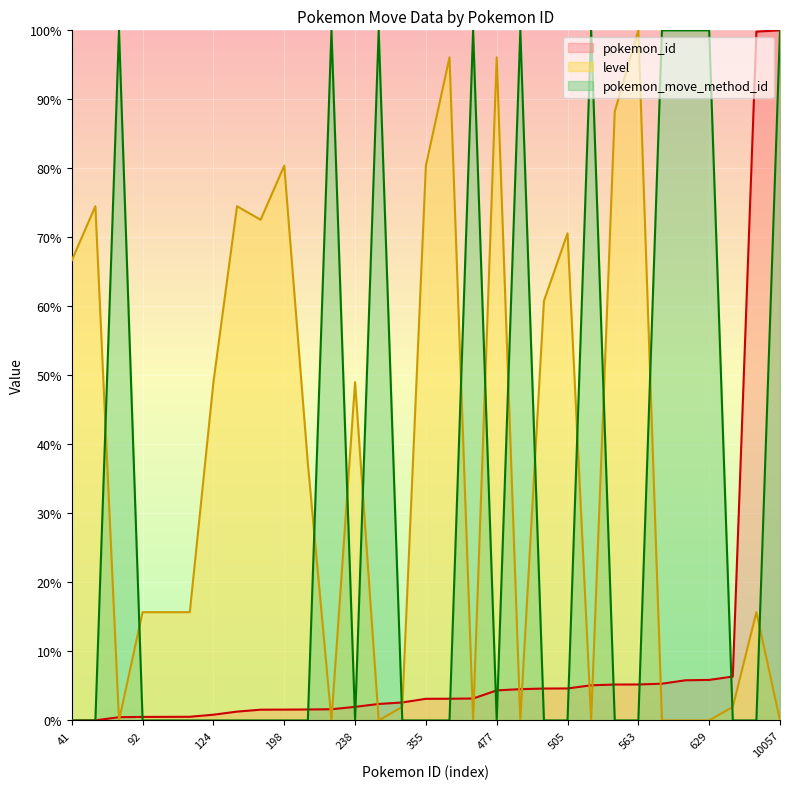

Reading left to right, transcribe all the data shown in this chart.

pokemon_id: 0.0	0.0	0.5	0.5	0.5	0.5	0.8	1.3	1.6	1.6	1.6	1.6	2.0	2.4	2.6	3.1	3.1	3.2	4.4	4.5	4.6	4.6	5.1	5.2	5.2	5.3	5.8	5.9	6.4	99.8	100.0
level: 66.7	74.5	0.0	15.7	15.7	15.7	49.0	74.5	72.5	80.4	37.3	0.0	49.0	0.0	2.0	80.4	96.1	0.0	96.1	0.0	60.8	70.6	0.0	88.2	100.0	0.0	0.0	0.0	2.0	15.7	0.0
pokemon_move_method_id: 0.0	0.0	100.0	0.0	0.0	0.0	0.0	0.0	0.0	0.0	0.0	100.0	0.0	100.0	0.0	0.0	0.0	100.0	0.0	100.0	0.0	0.0	100.0	0.0	0.0	100.0	100.0	100.0	0.0	0.0	100.0